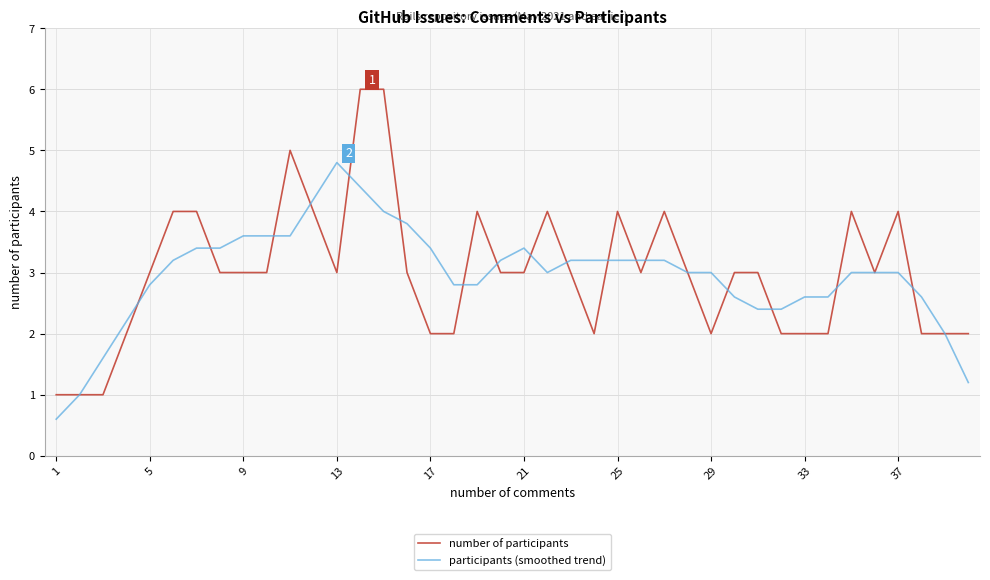

What is the highest value of the number of participants series?

6.0